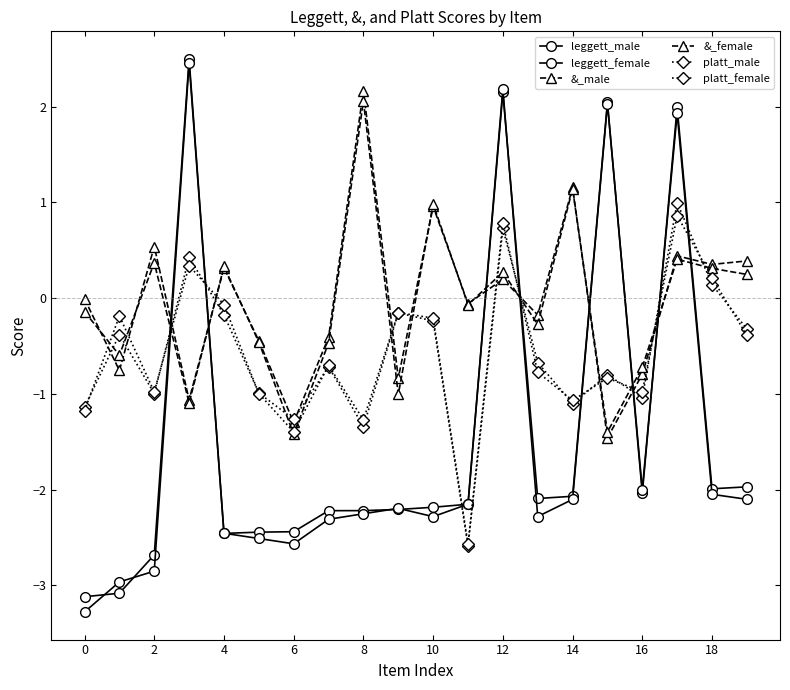

Does the chart have visible grid lines?

No